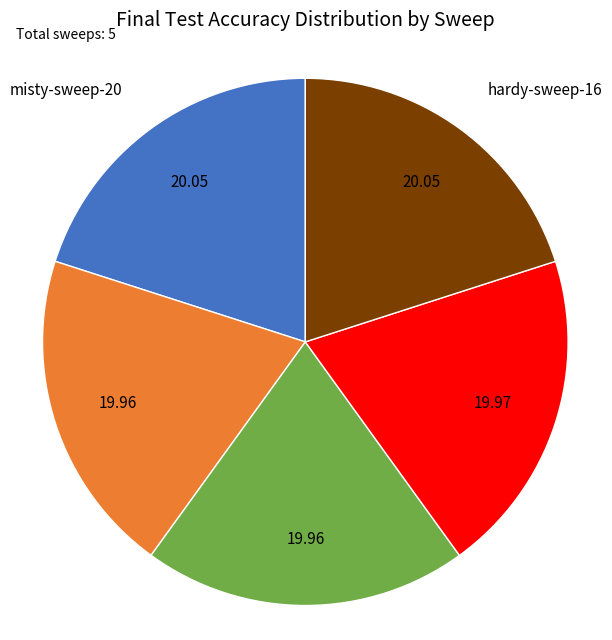

Does any single category account for the majority?

No